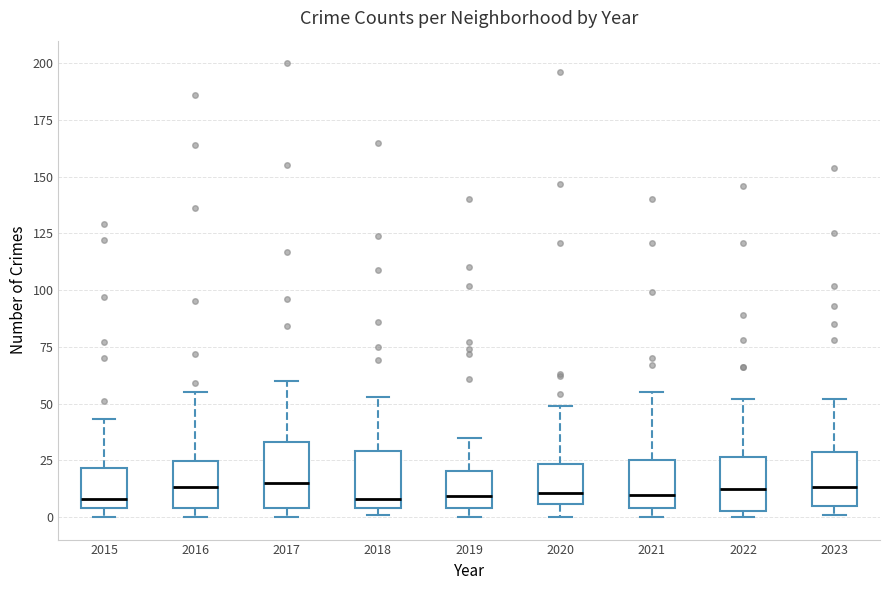

Reading left to right, transcribe this box plot: for each box, give where its median line is, the range the box spans, and where its two whiskers end, as read against the y-axis. The values are not printed on the chart, so give them approximately, as read against the axis.

2015: median 10, box 5 to 20, whiskers 0 to 45
2016: median 15, box 5 to 25, whiskers 0 to 55
2017: median 15, box 5 to 35, whiskers 0 to 60
2018: median 10, box 5 to 30, whiskers 0 to 55
2019: median 10, box 5 to 20, whiskers 0 to 35
2020: median 10, box 5 to 25, whiskers 0 to 50
2021: median 10, box 5 to 25, whiskers 0 to 55
2022: median 15, box 5 to 25, whiskers 0 to 50
2023: median 15, box 5 to 30, whiskers 0 to 50